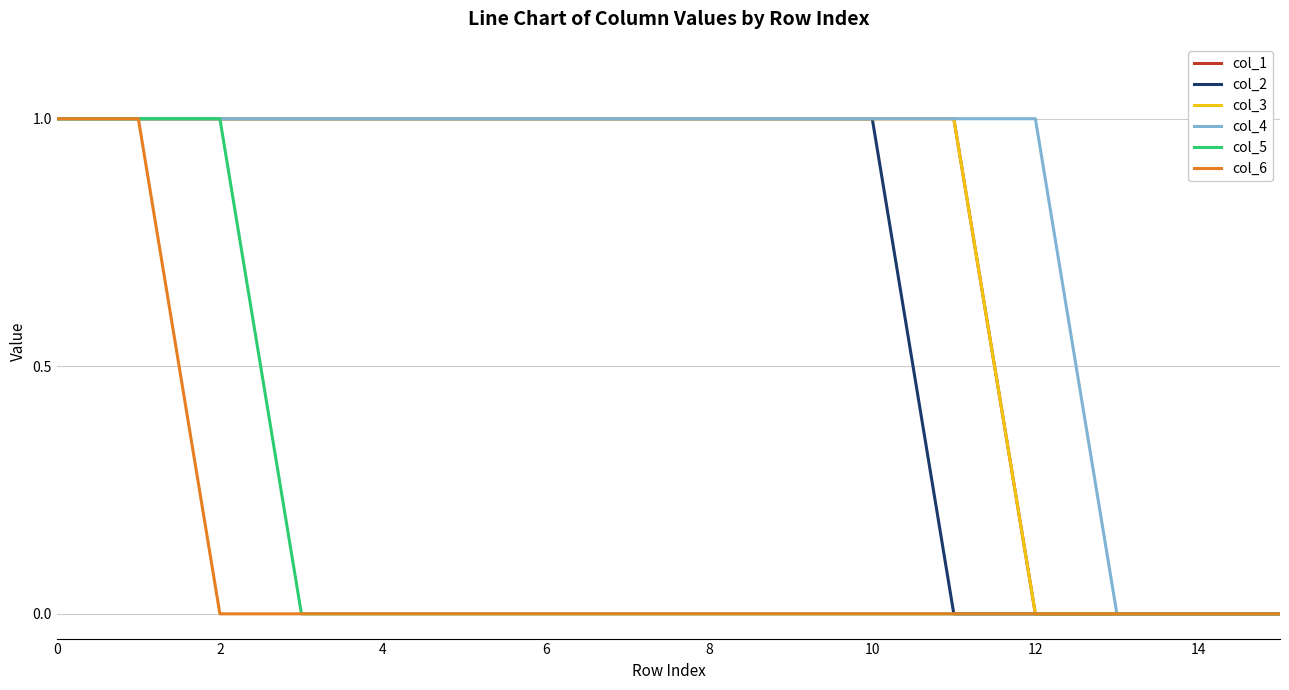

Which category has the lowest value in the col_5 series?

6